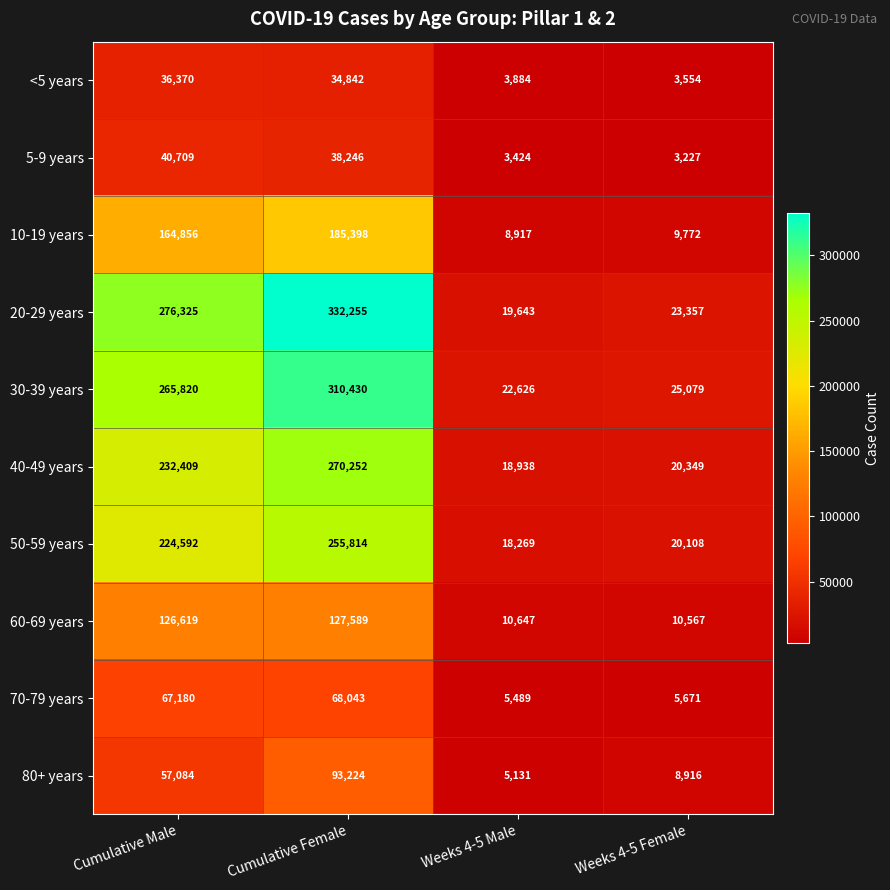

What is the smallest value displayed?

3227